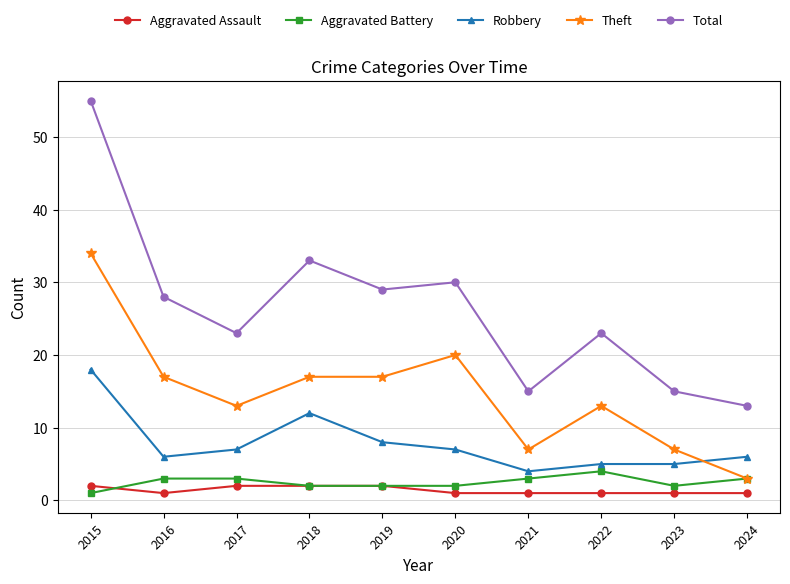

Which series has the largest range (max minus min)?

Total